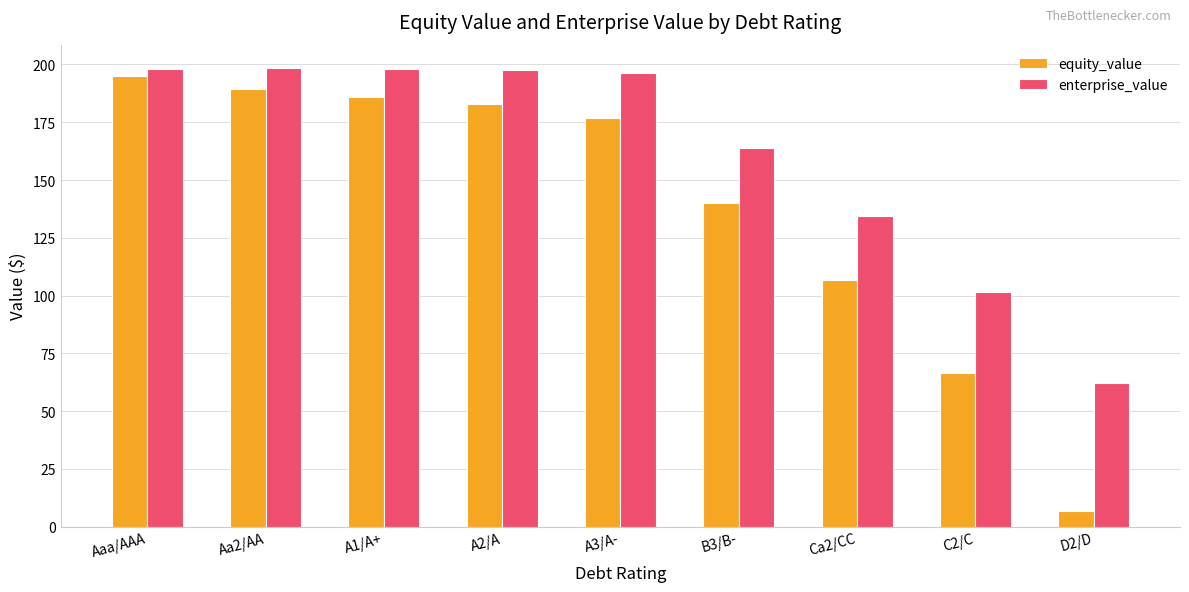

What position from the right is Aaa/AAA?

9